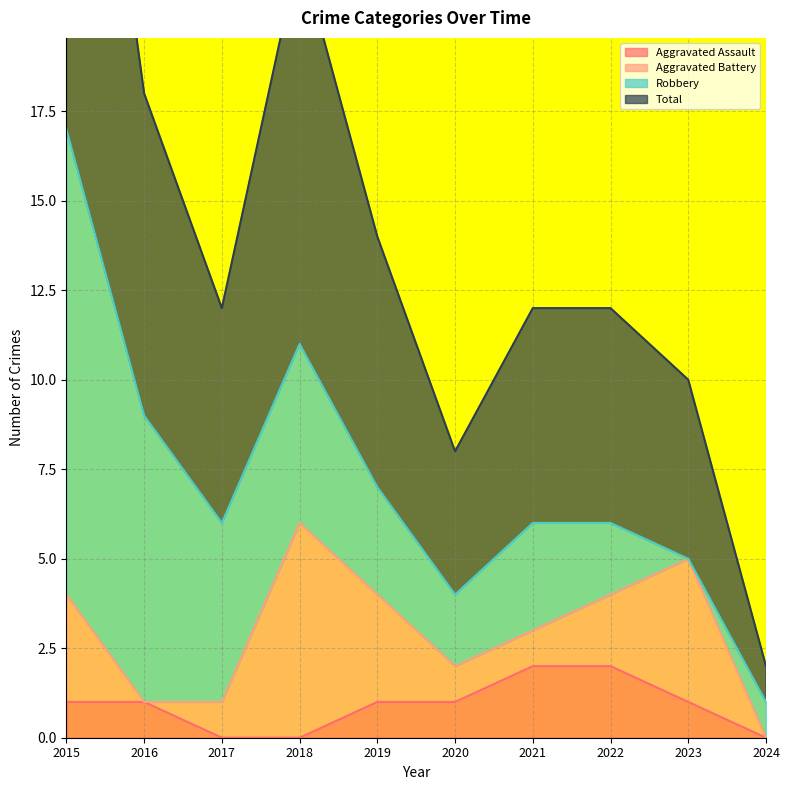

What is the spread (max minus min) of values at 2015?

16